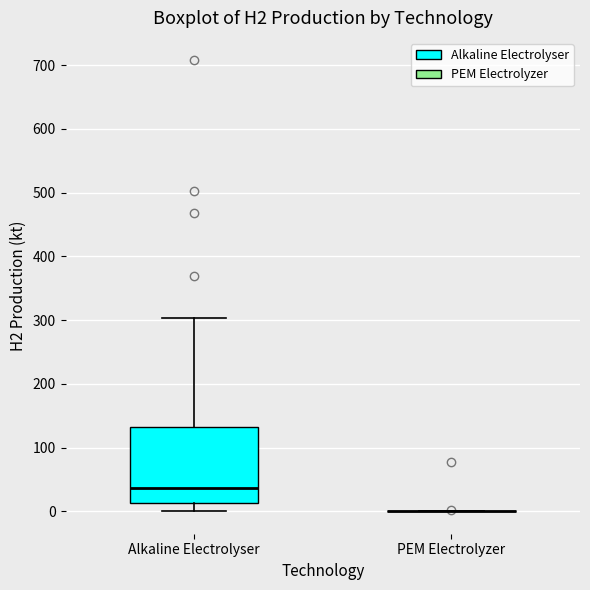

Which box is the tallest, from its lower edge to its upper edge?

Alkaline Electrolyser